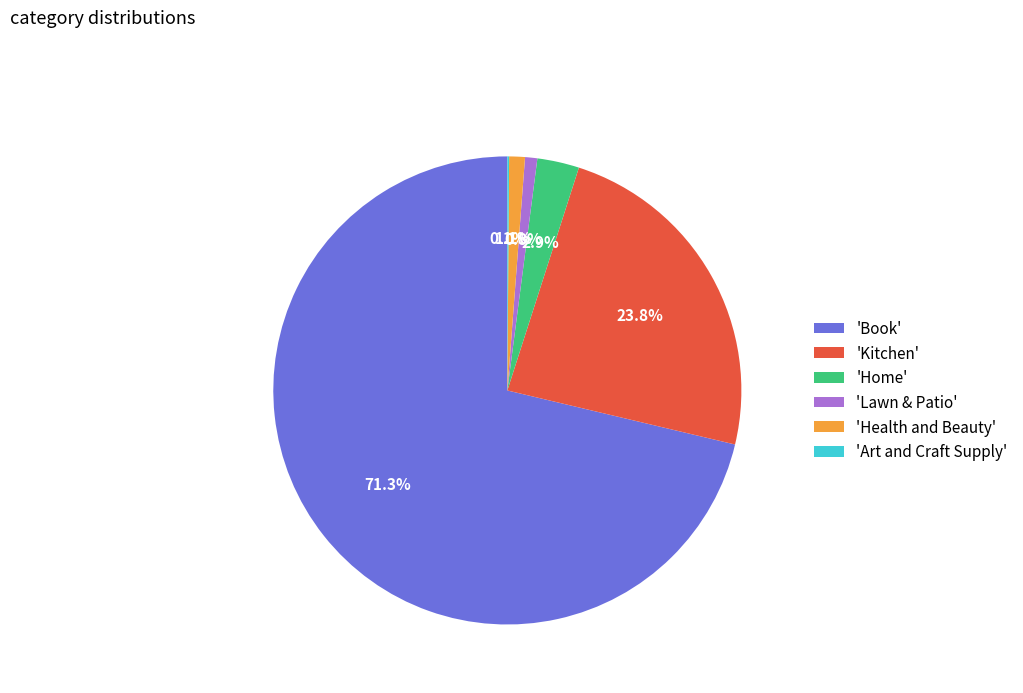

Combined, do 'Health and Beauty' and 'Home' account for over 50%?

No